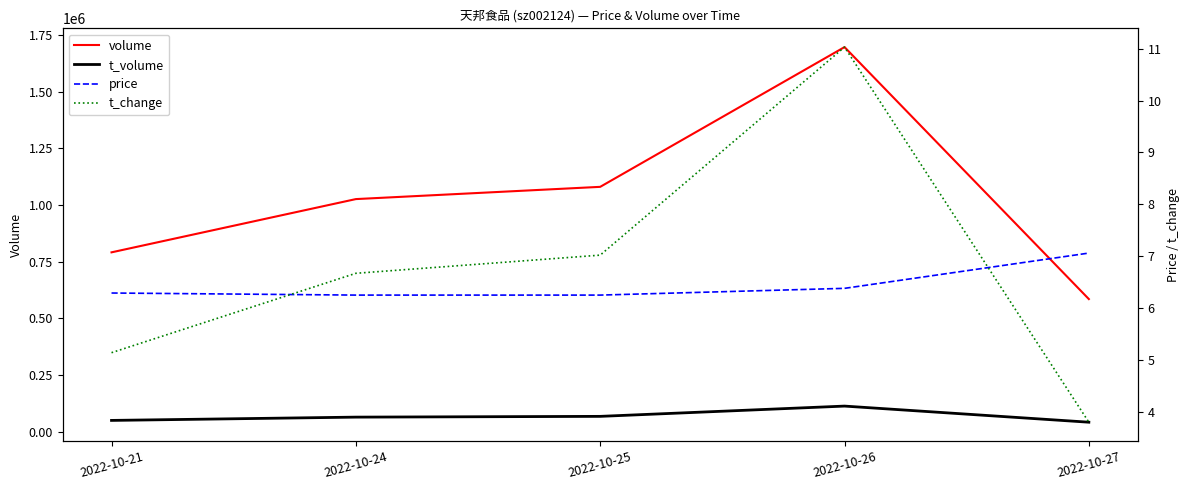

True or false: price has more than 1 interior local peaks.

False